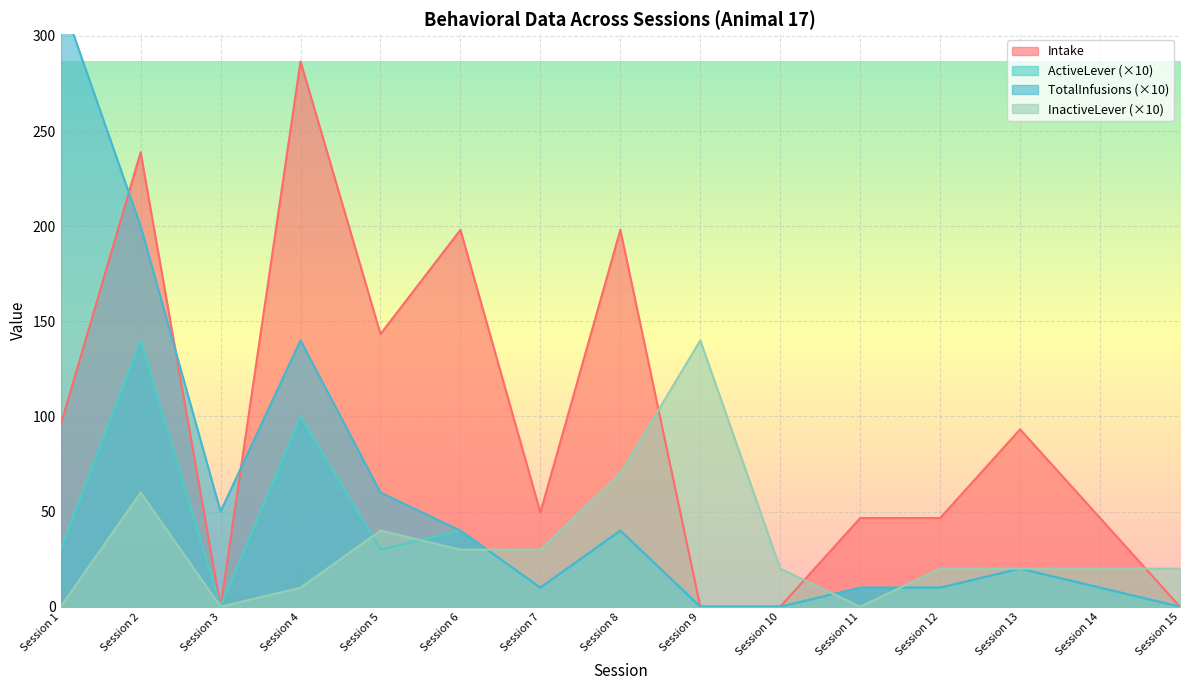

Reading right to left, list all the values displayed in this chart.

Intake: 0.0	46.6	93.2	46.6	46.6	0.0	0.0	198.1	49.5	198.1	143.3	286.6	0.0	238.8	95.5
ActiveLever: 0.0	10.0	20.0	10.0	10.0	0.0	0.0	40.0	10.0	40.0	30.0	100.0	0.0	140.0	30.0
TotalInfusions: 0.0	10.0	20.0	10.0	10.0	0.0	0.0	40.0	10.0	40.0	60.0	140.0	50.0	200.0	320.0
InactiveLever: 20.0	20.0	20.0	20.0	0.0	20.0	140.0	70.0	30.0	30.0	40.0	10.0	0.0	60.0	0.0